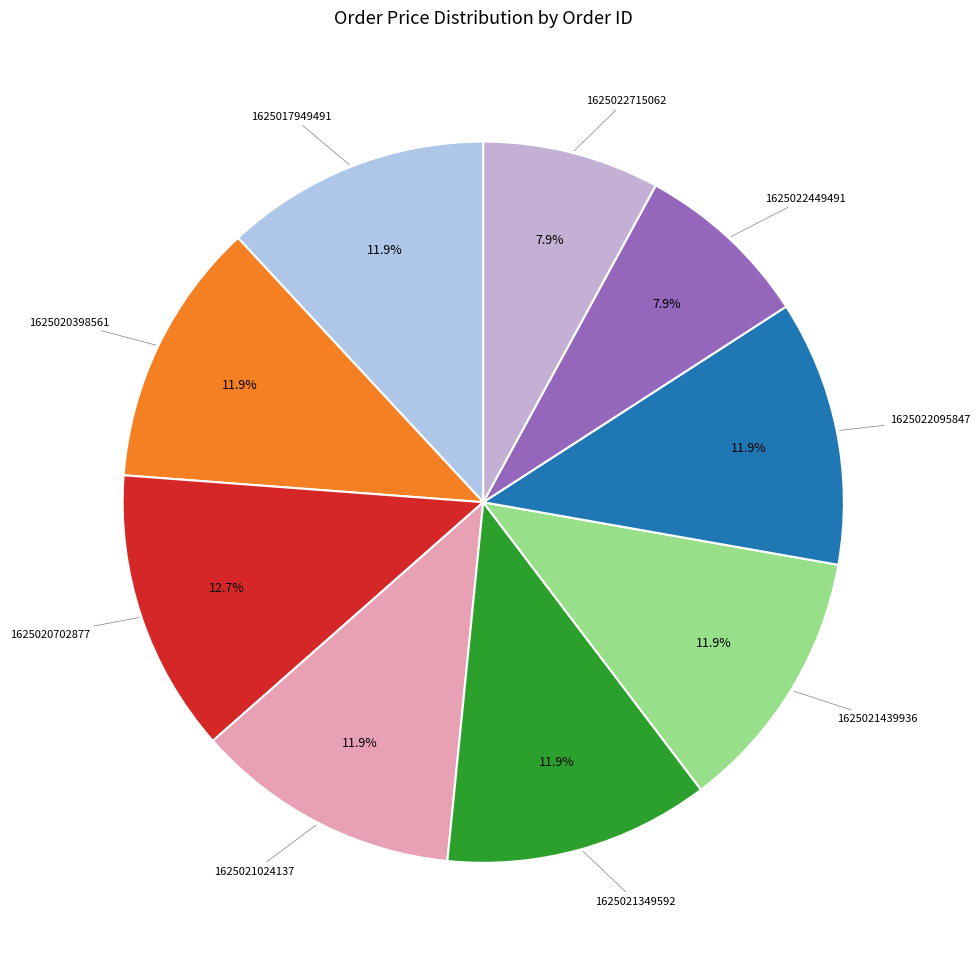

Is there a majority slice in this chart?

No